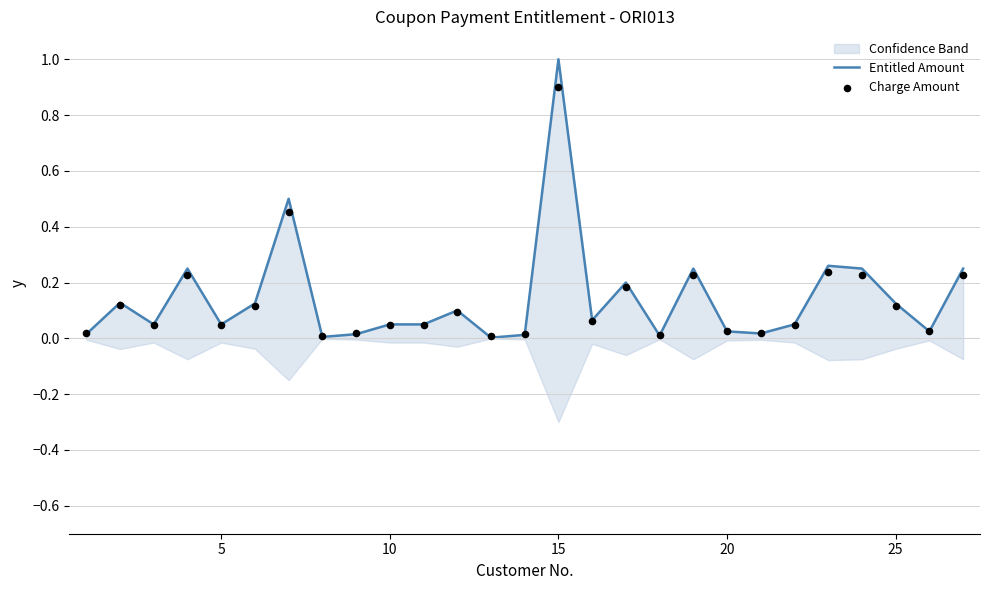

The value of Entitled Amount at 15 is 0.6. True or false?

False